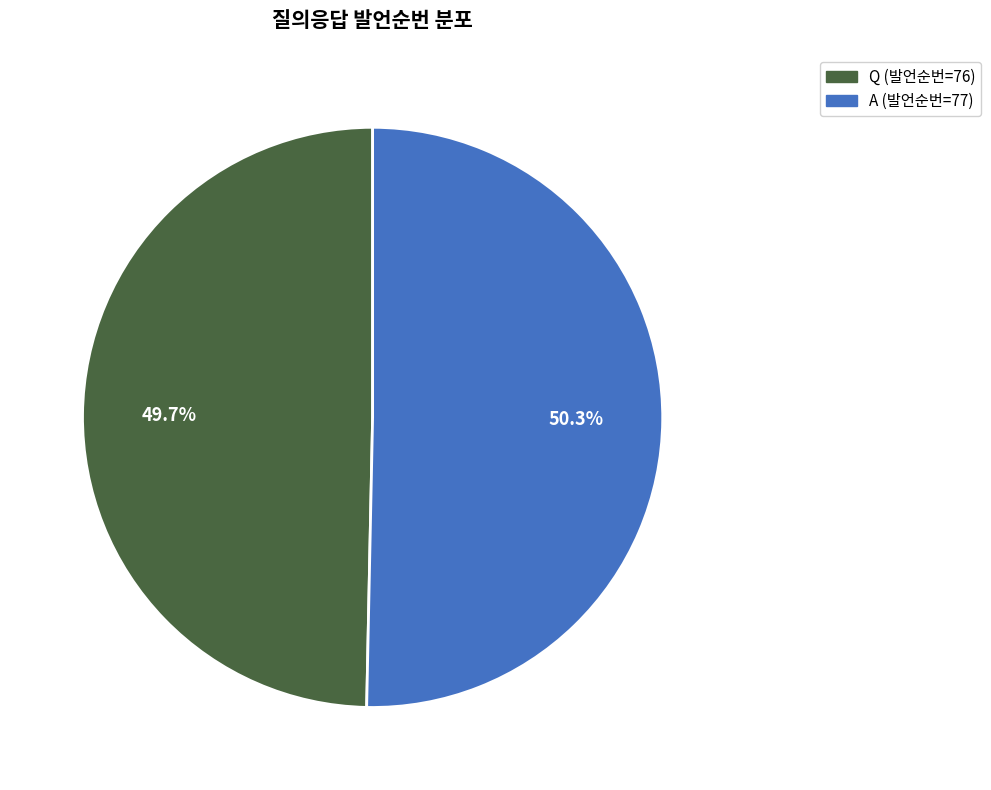

To the nearest percent, what is the combined percentage of Q and A?

100%